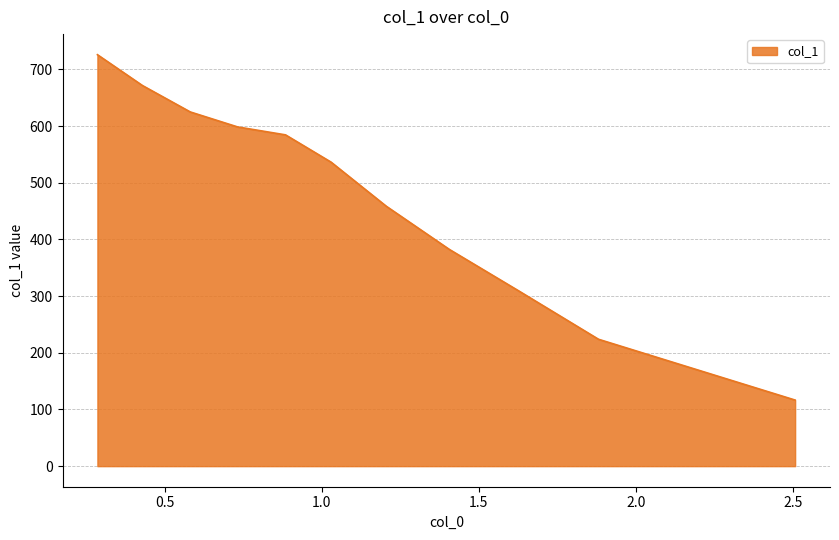

What is the maximum value shown in the chart?

725.9